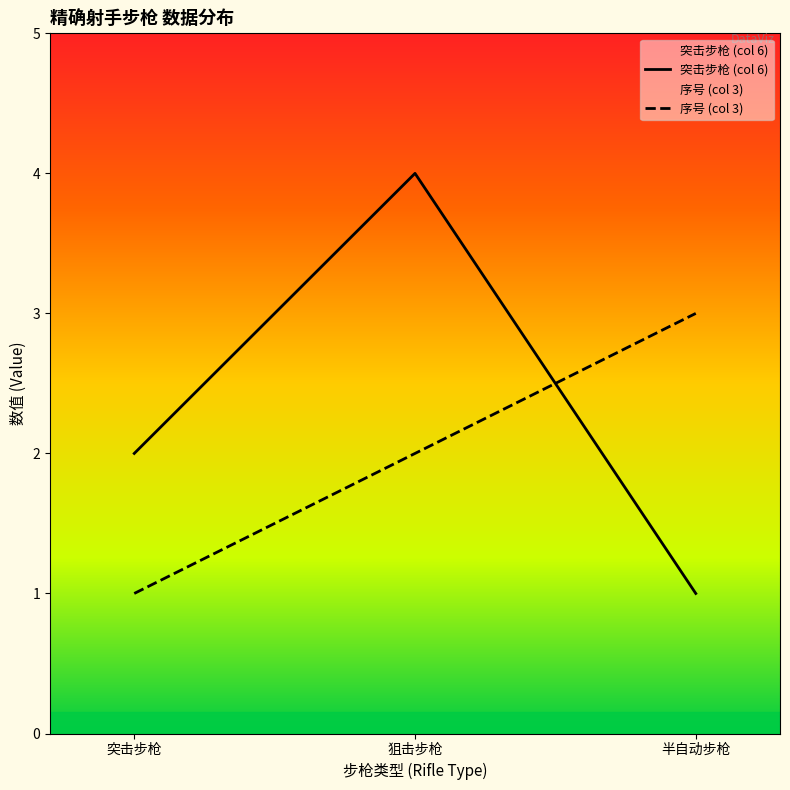

What is the label of the 3rd point from the right?

突击步枪